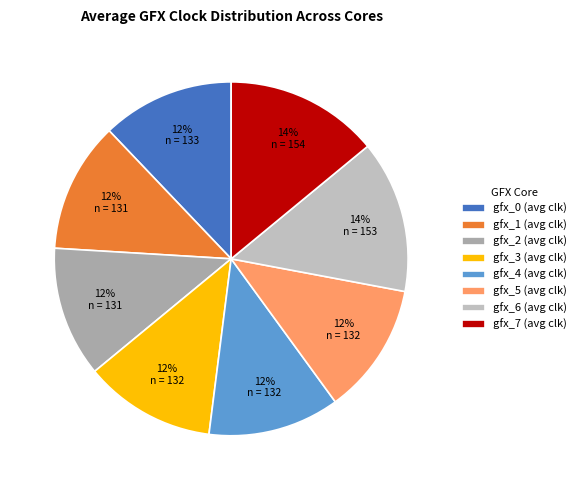

Rank the categories by value from highest to lowest.

gfx_7 (avg clk), gfx_6 (avg clk), gfx_0 (avg clk), gfx_3 (avg clk), gfx_4 (avg clk), gfx_5 (avg clk), gfx_1 (avg clk), gfx_2 (avg clk)